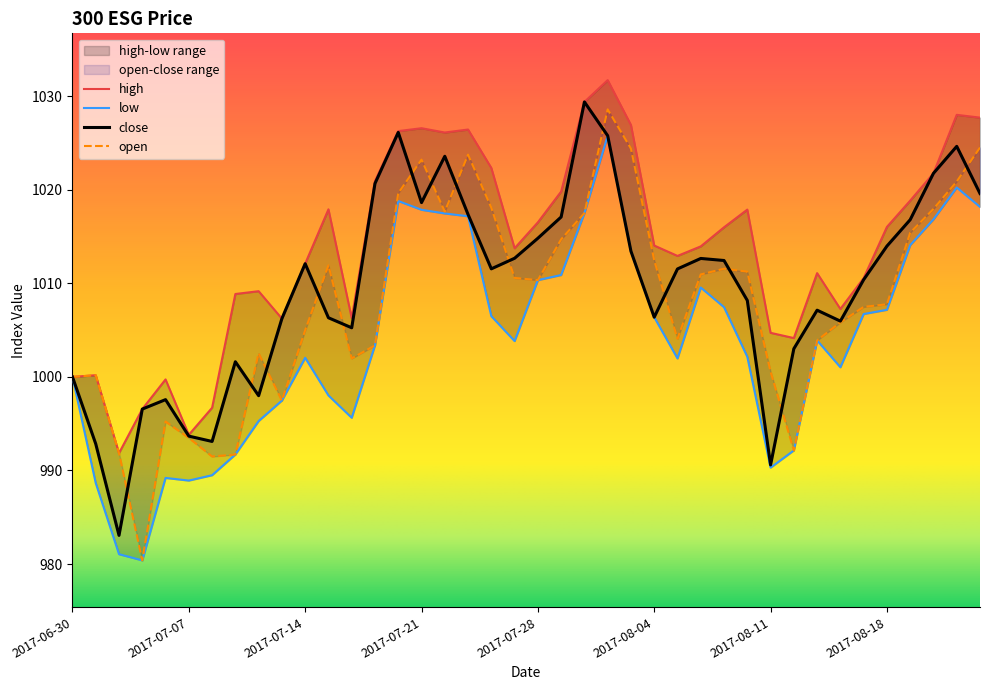

True or false: open and high intersect in this chart.

False